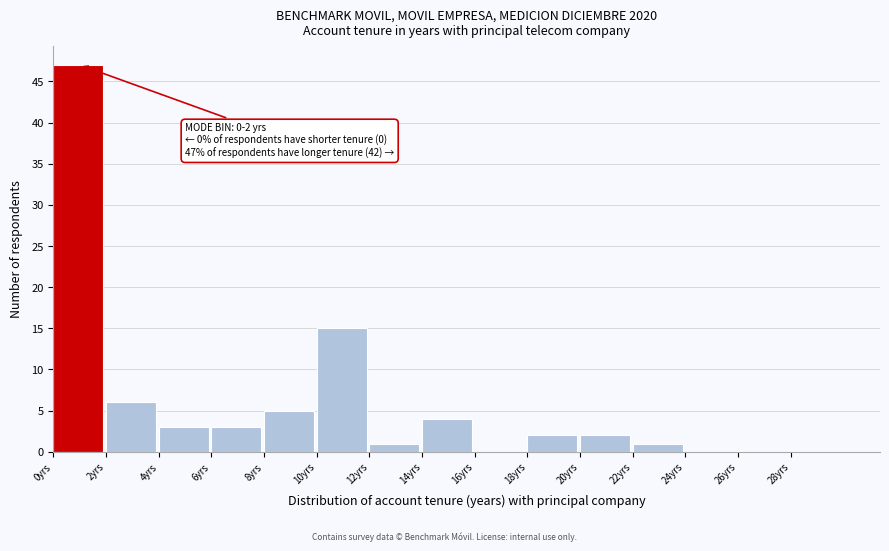

Which range on the x-axis has the tallest bar?

0 to 2